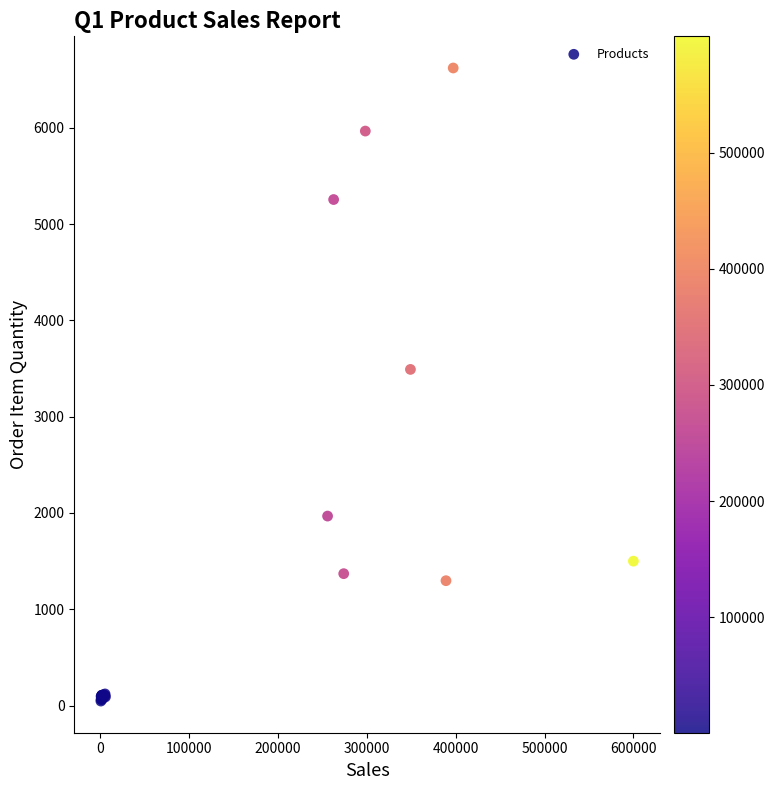

What Y value in the scatter plot is closest to 3334?

3491